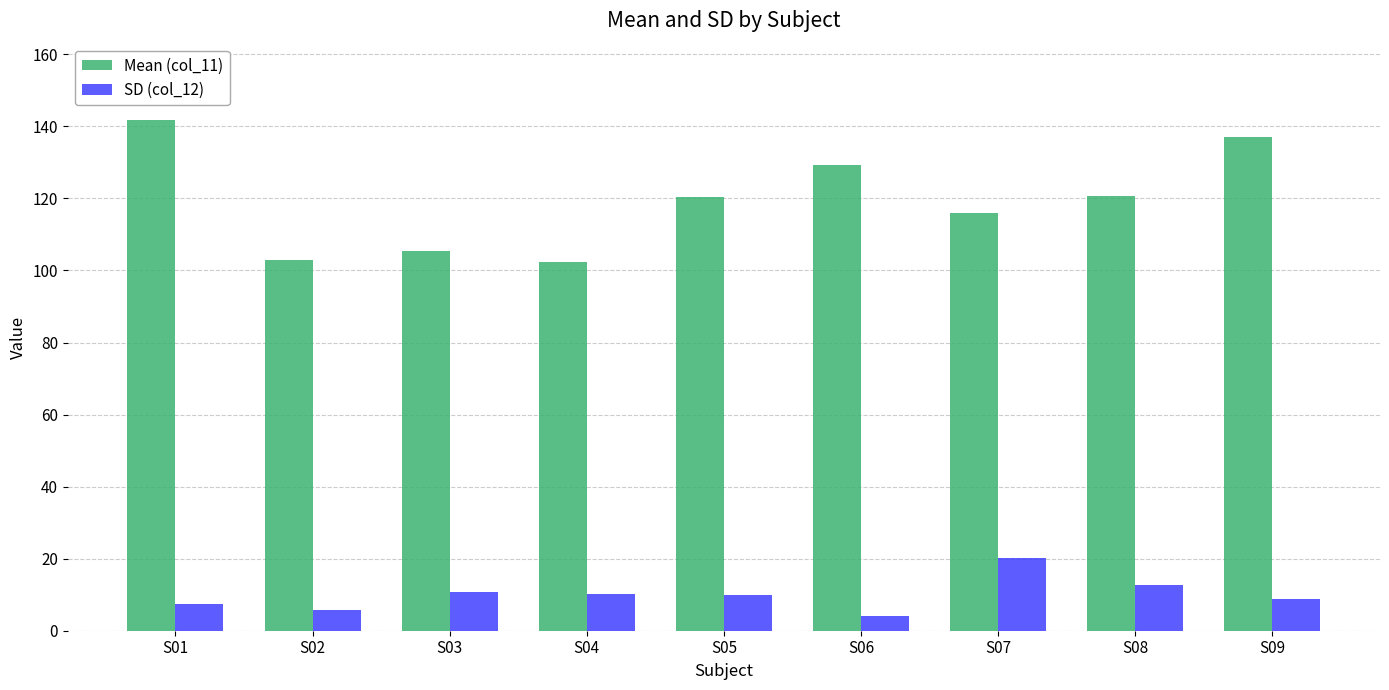

Which category has the highest value in the Mean (col_11) series?

S01